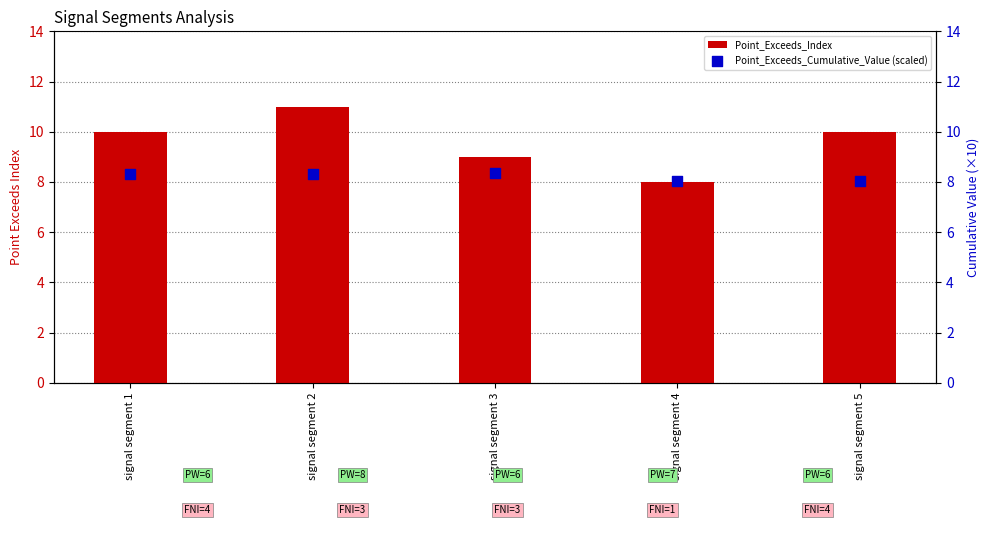

Which series contains the highest Y value?

Point_Exceeds_Index